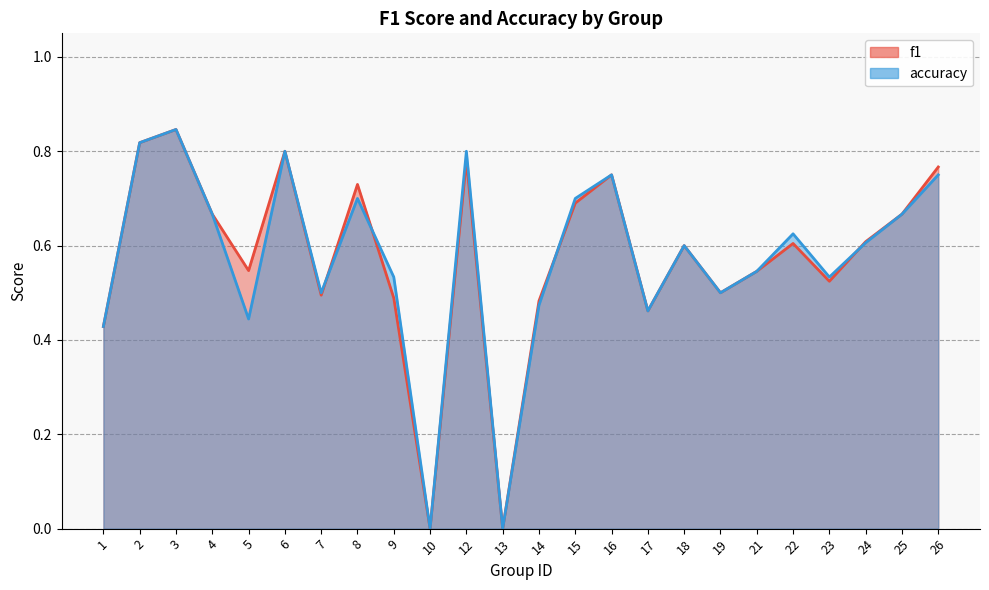

How many times do accuracy and f1 cross each other?

4